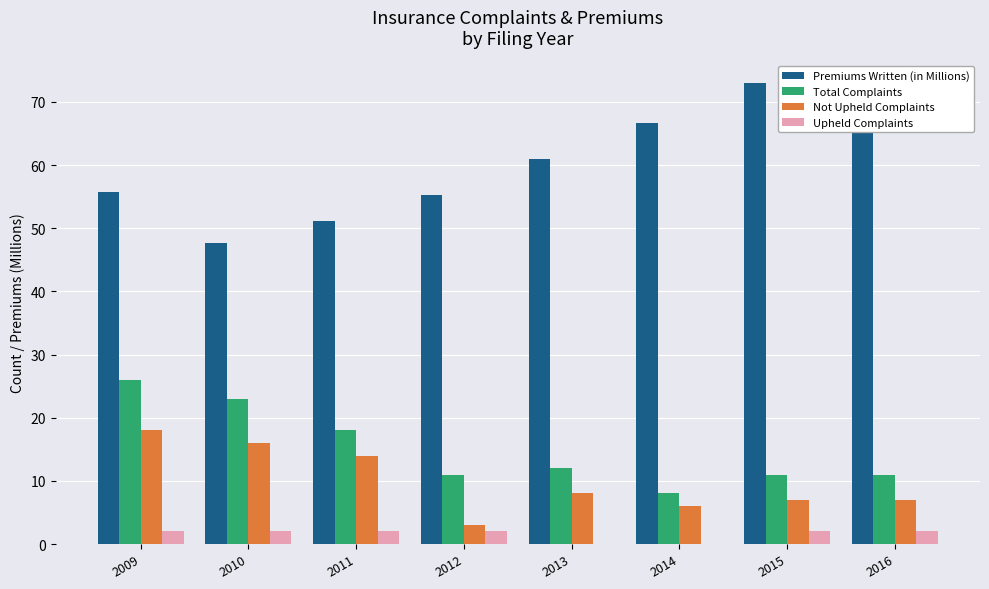

Is the value of Upheld Complaints at 2012 greater than the value of Not Upheld Complaints at 2014?

No